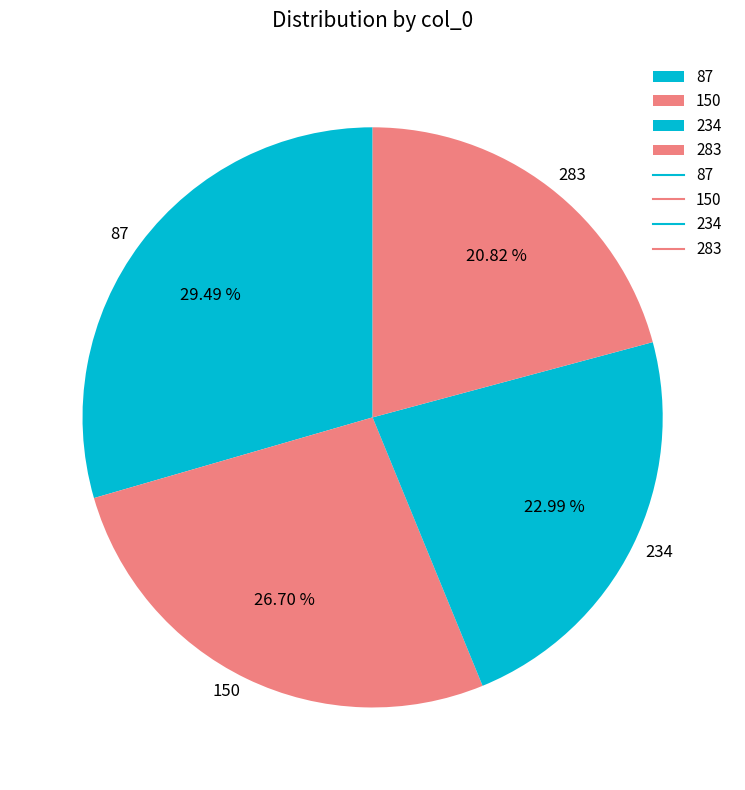

True or false: 87 accounts for 20% of the total.

False